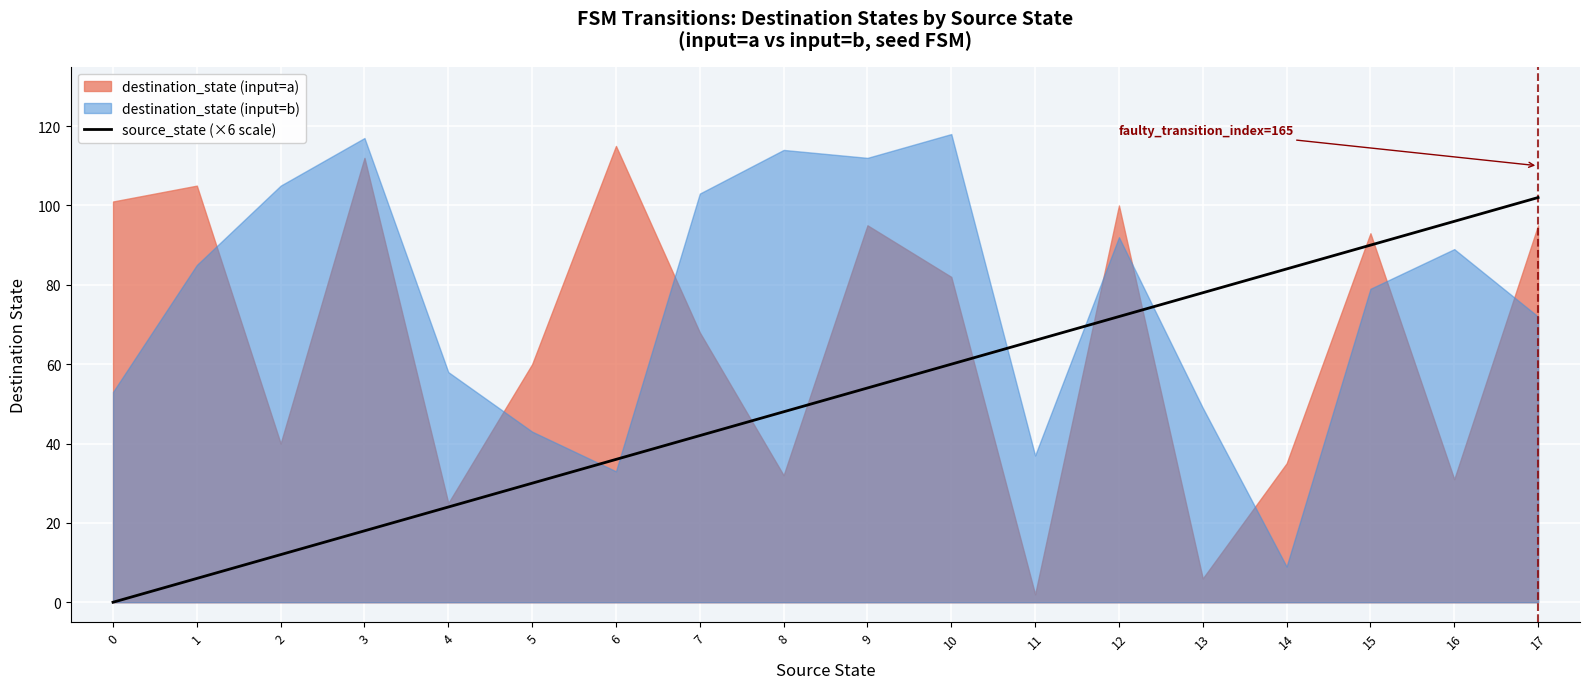

List the labels in order of source_state (×6 scale) value, largest first.

17, 16, 15, 14, 13, 12, 11, 10, 9, 8, 7, 6, 5, 4, 3, 2, 1, 0